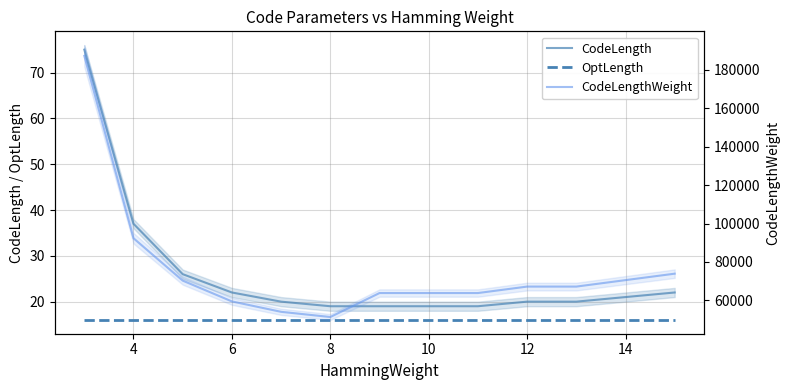

True or false: OptLength and CodeLength cross at least once.

False